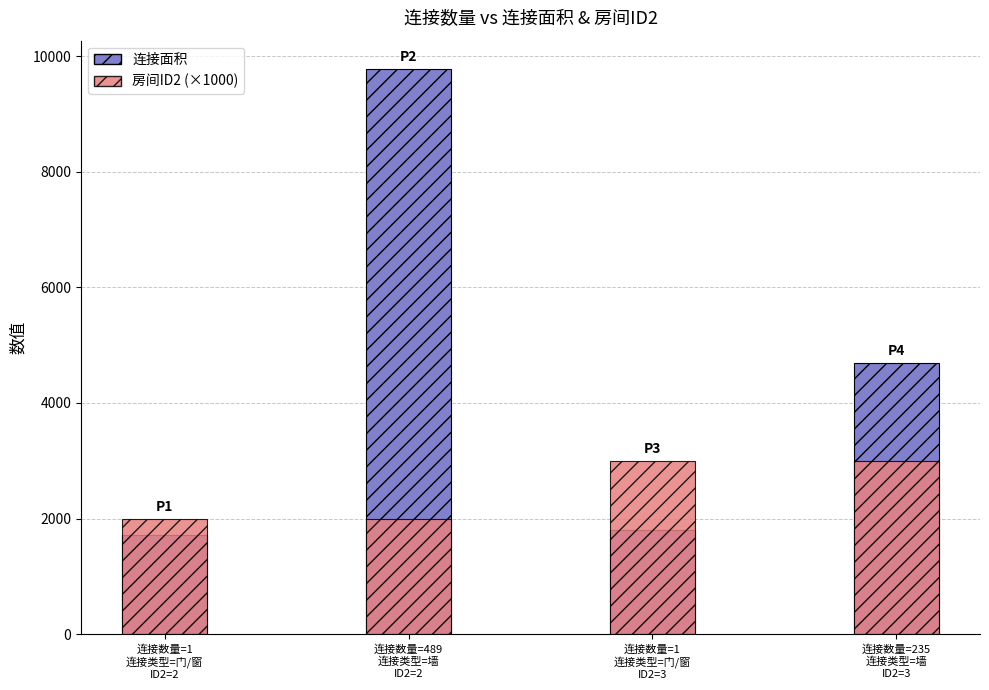

Is it true that 房间ID2 (×1000) equals 3454 at 连接数量=1
连接类型=门/窗
ID2=2?

False